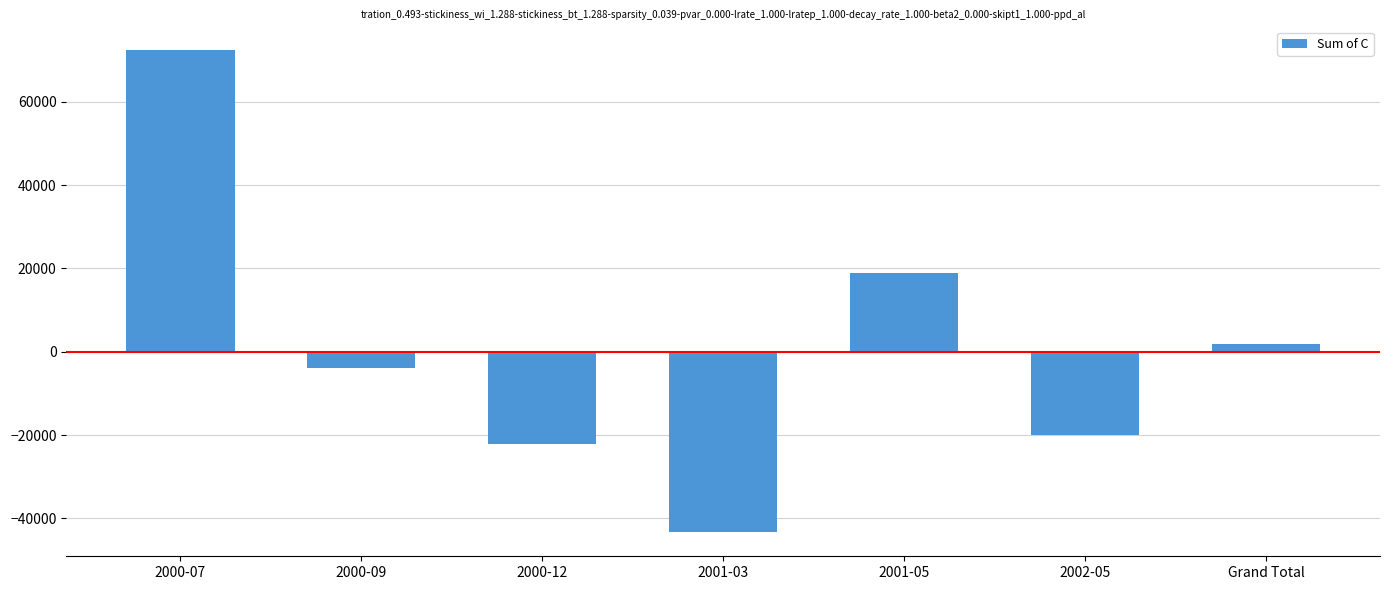

List the labels in order of value, largest first.

2000-07, 2001-05, Grand Total, 2000-09, 2002-05, 2000-12, 2001-03